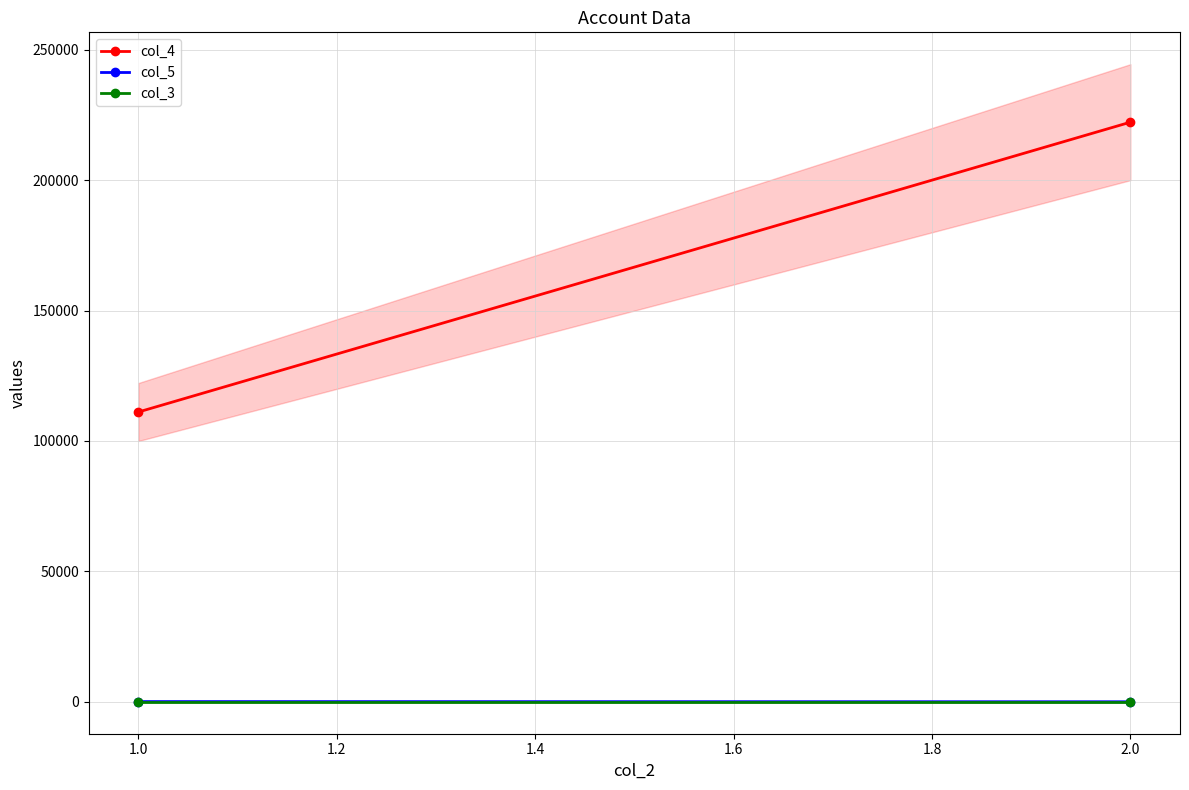

Is it true that col_5 equals 30 at 2.0?

True